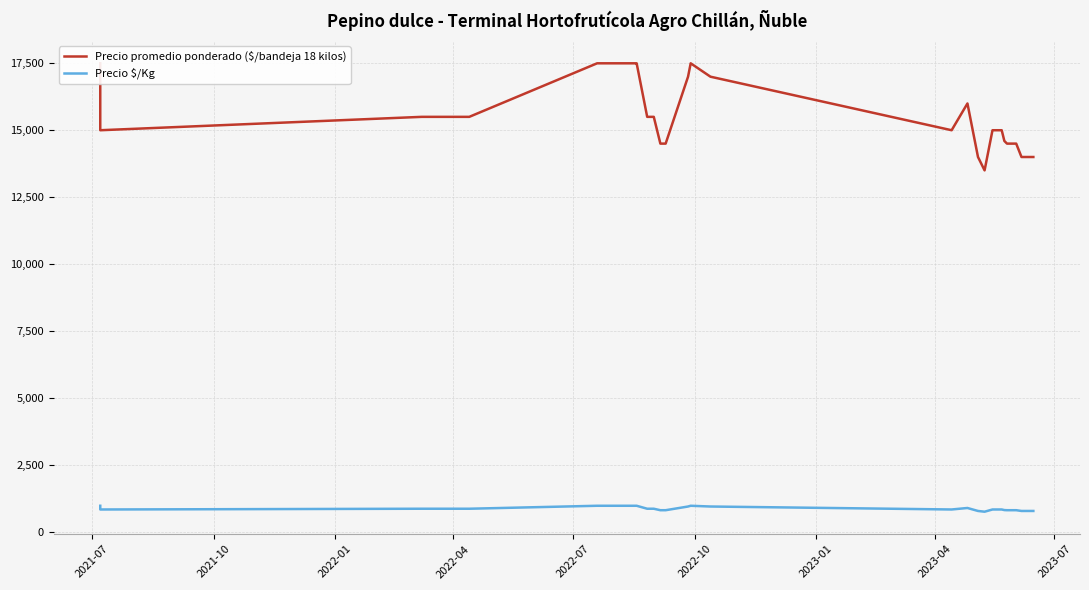

How many interior local peaks does the Precio $/Kg series have?

2